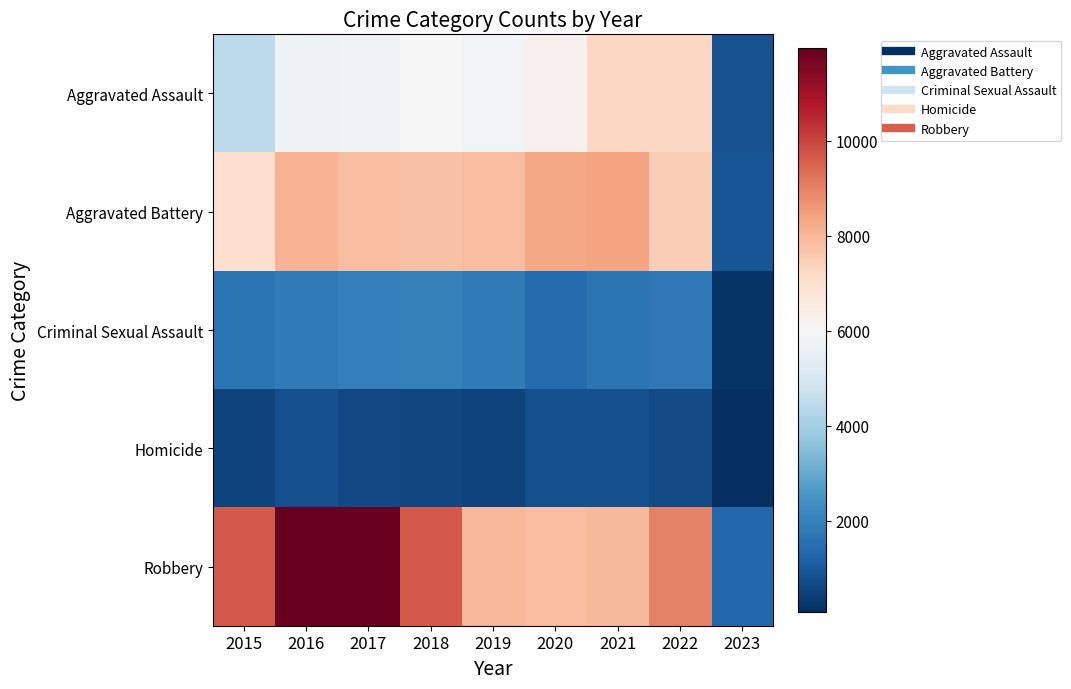

Which series has the largest total across all categories?

Robbery